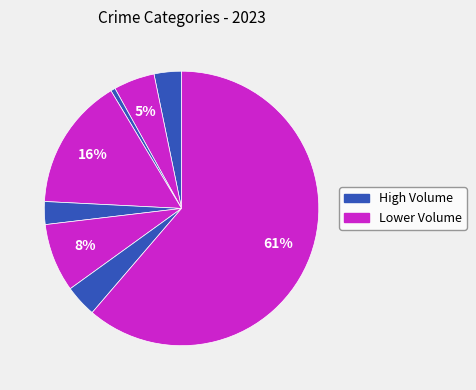

How many segments does this pie chart have?

8